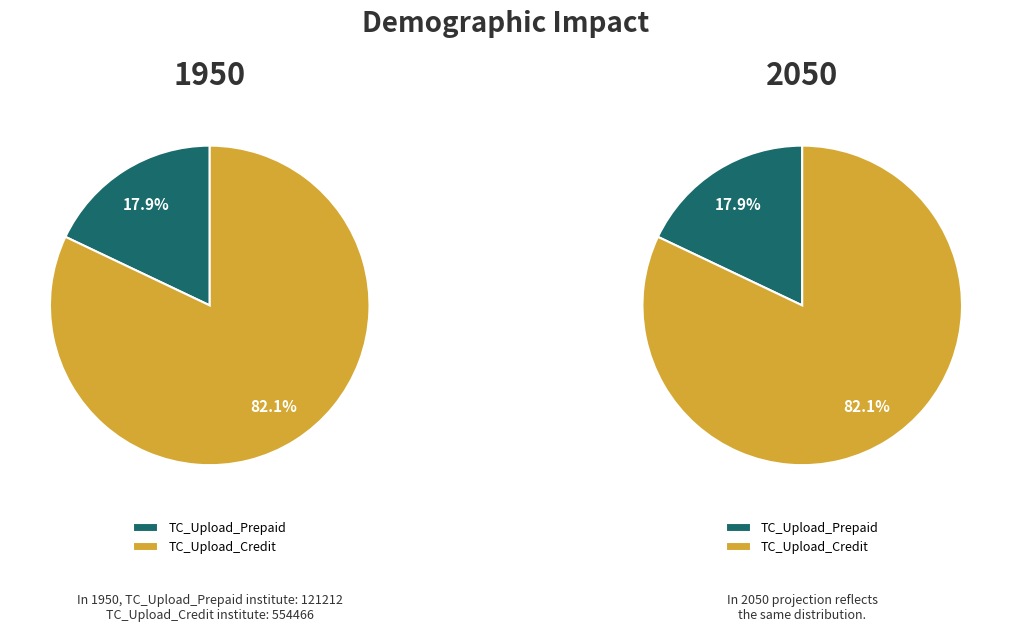

Count the number of slices in the pie.

2